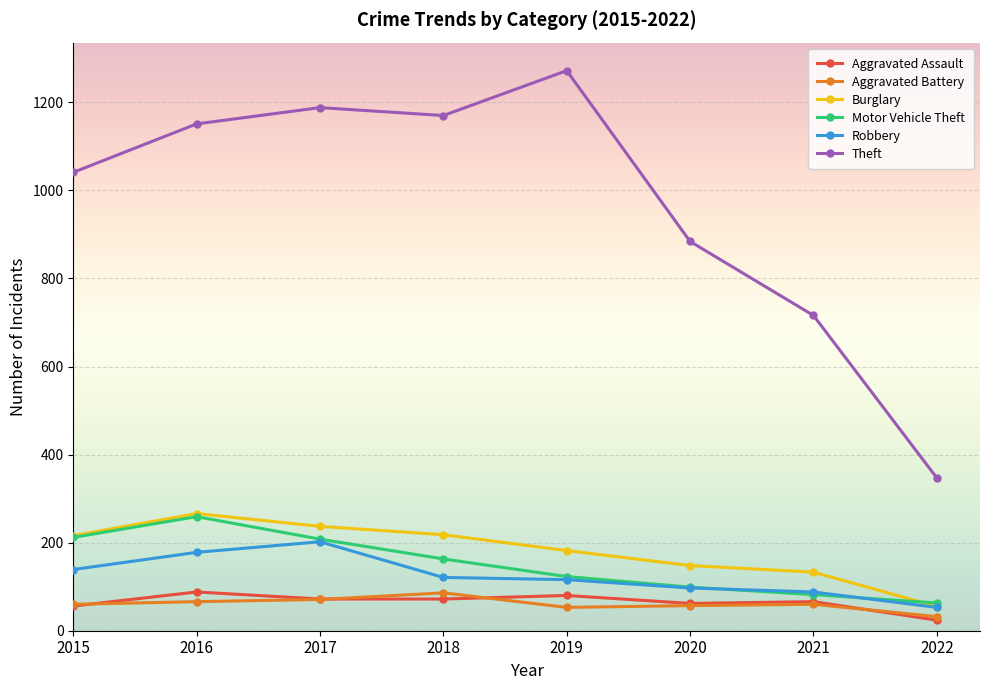

True or false: Robbery has a value of 97 at 2020.

True